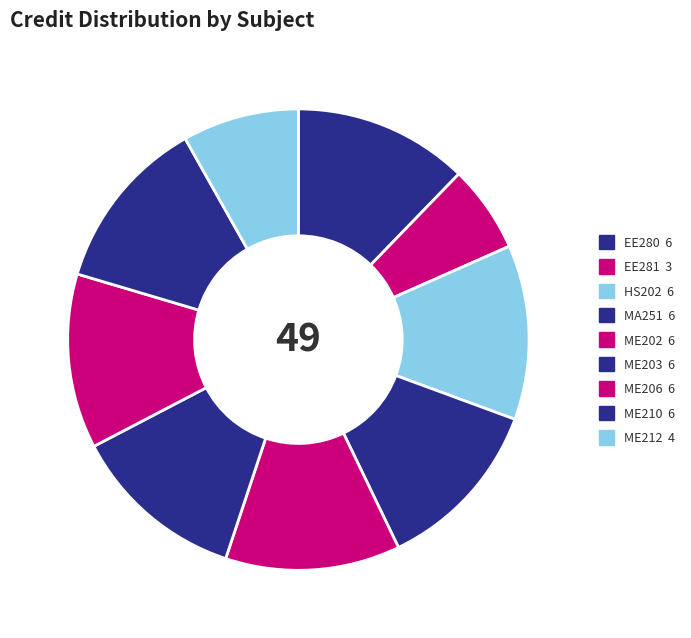

Count the number of slices in the pie.

9